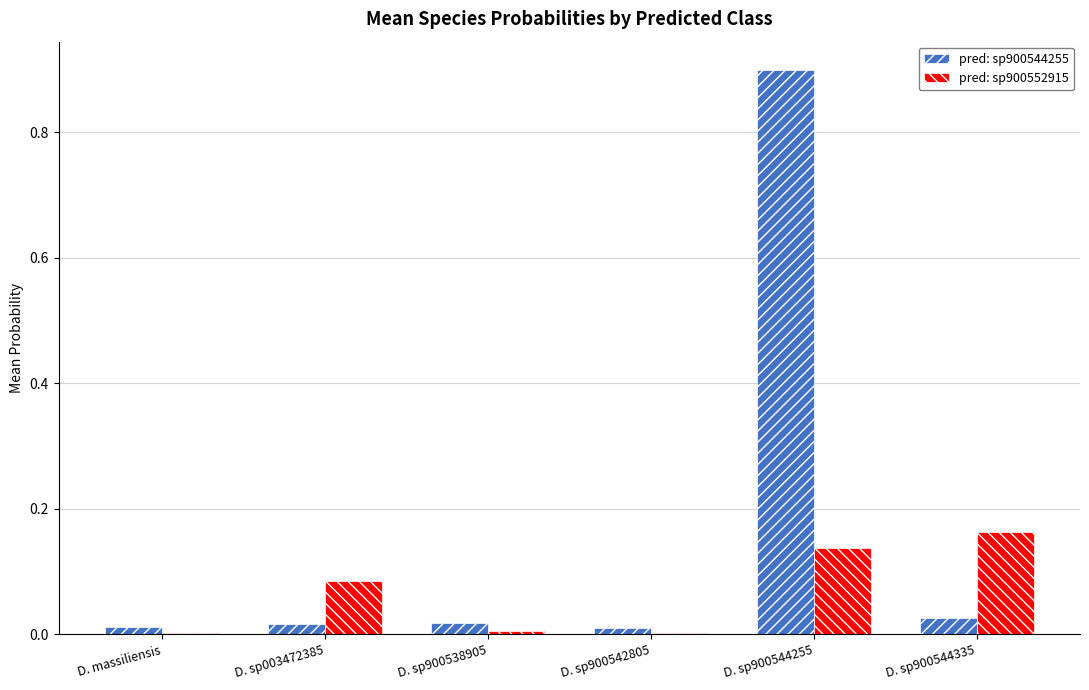

Is it true that pred: sp900544255 equals 0.0 at D. sp900538905?

True